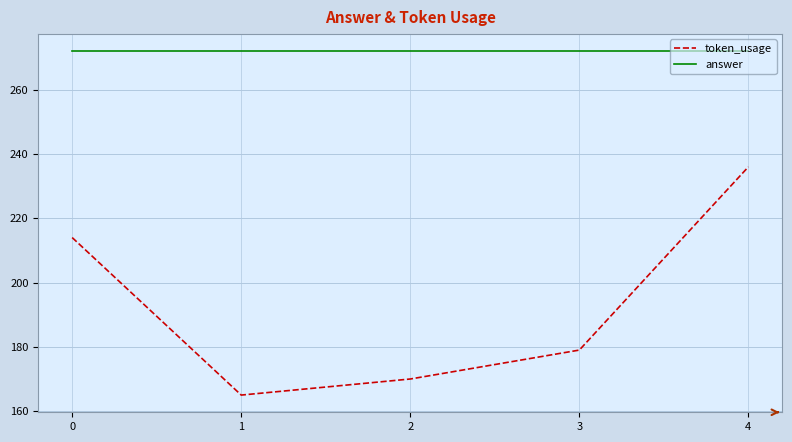

How many lines are shown in the chart?

2